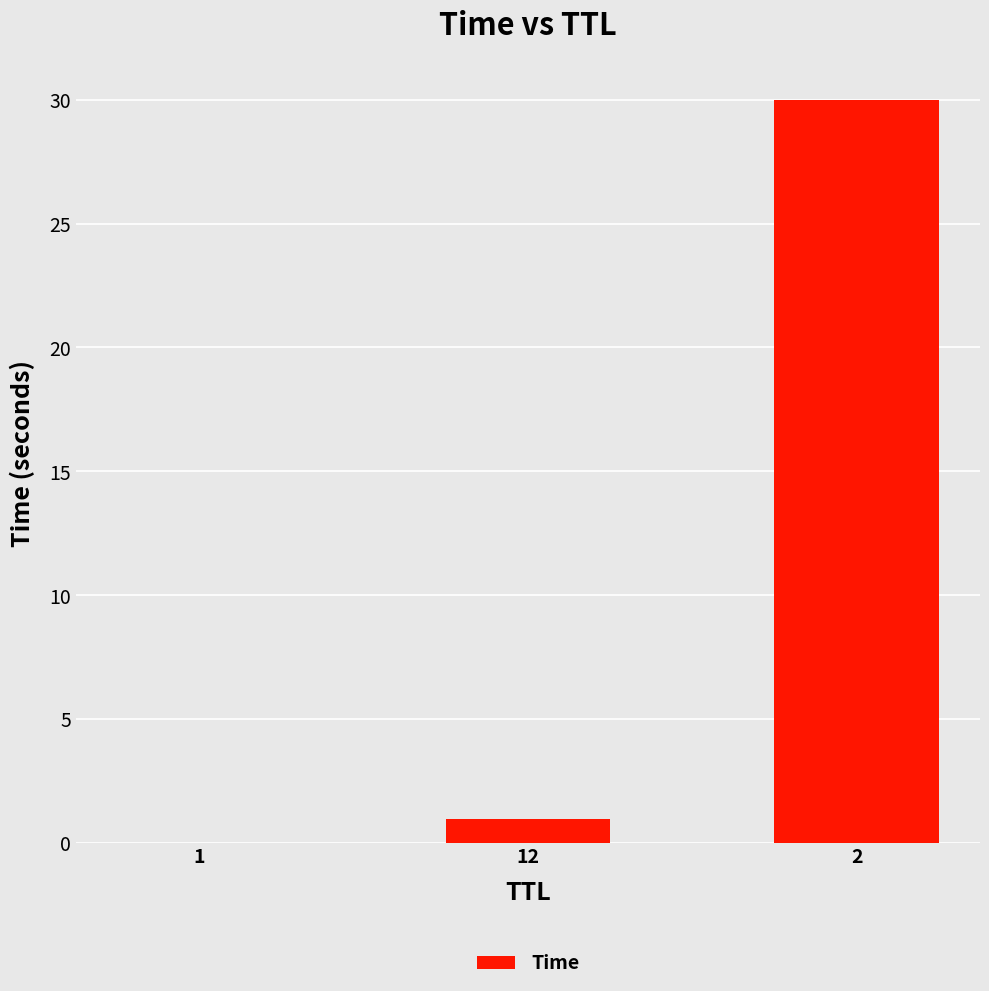

What is the sum of the values at 2 and 1?

30.0